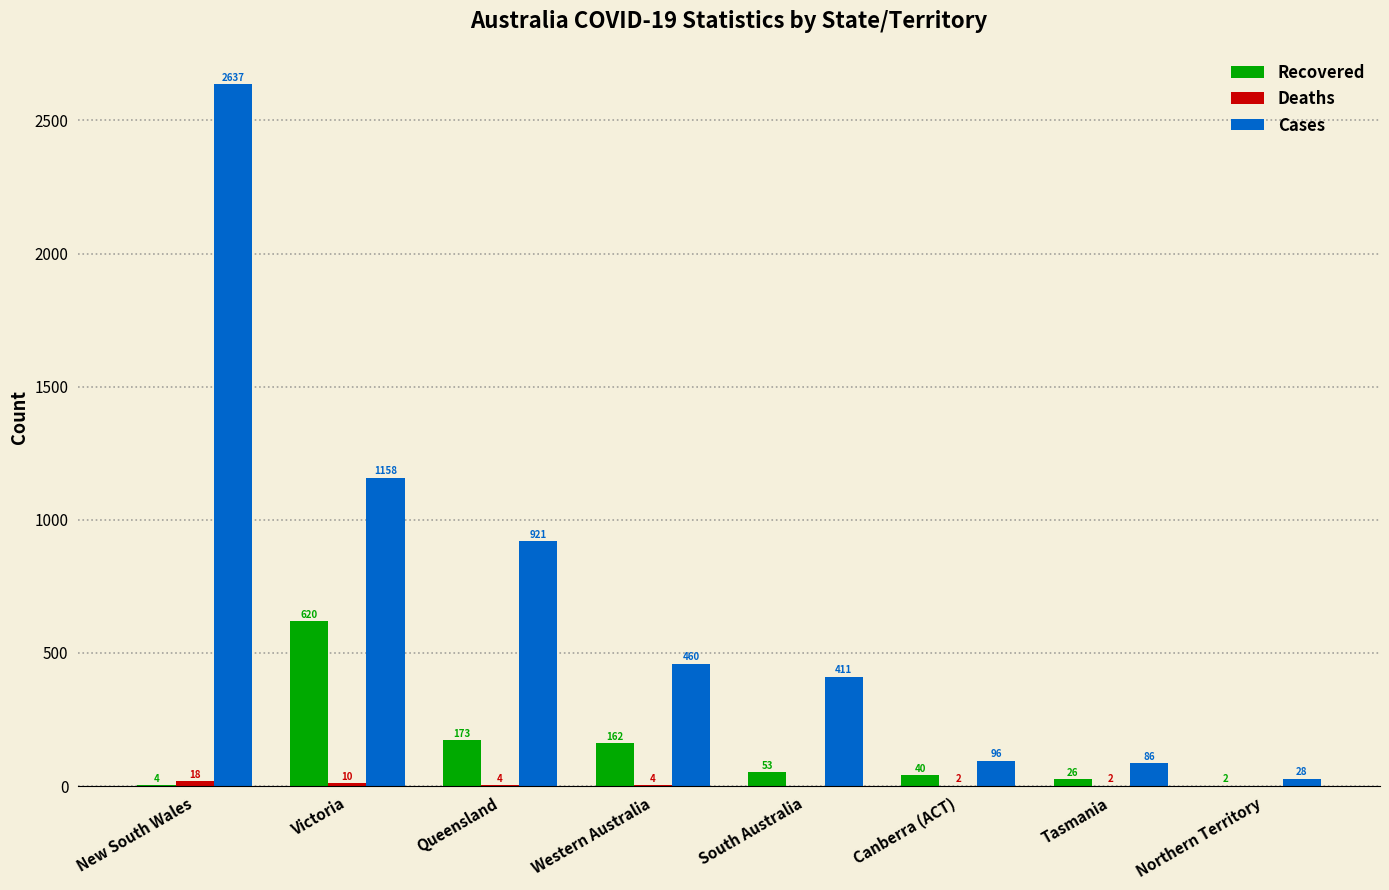

Which series has the largest total across all categories?

Cases